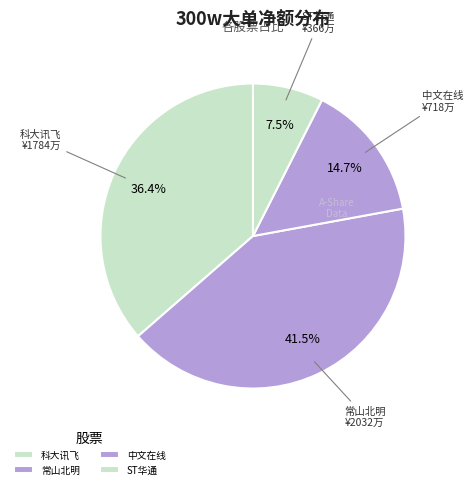

What is the largest slice in the pie chart?

常山北明